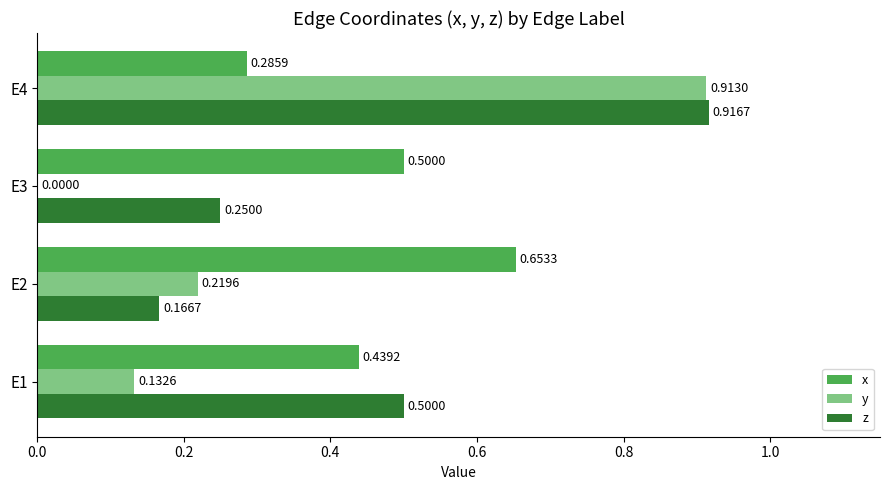

At which category is the sum across all series the highest?

E4